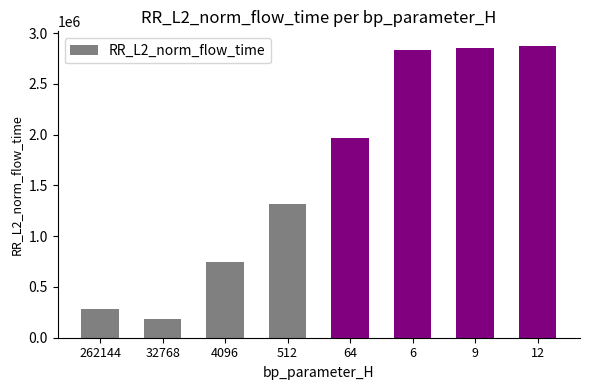

What is the value of the 8th bar from the left?

2872839.7